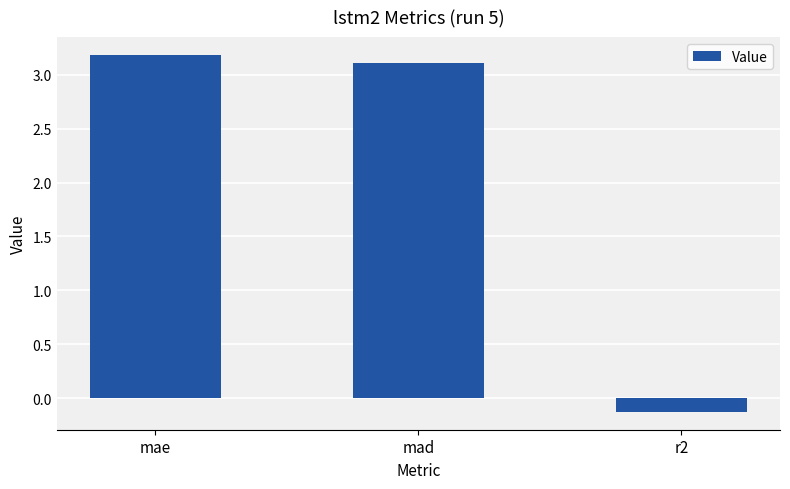

Between mae and r2, which is larger?

mae